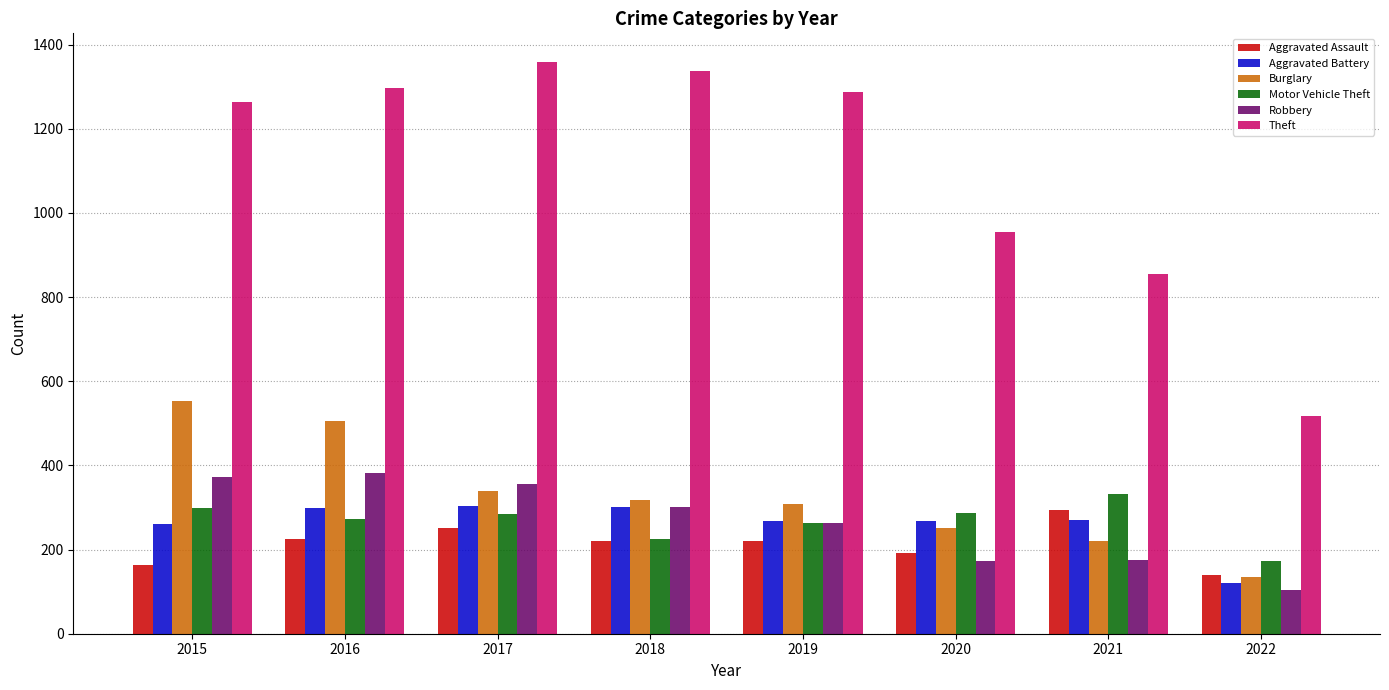

Which series has the largest total across all categories?

Theft